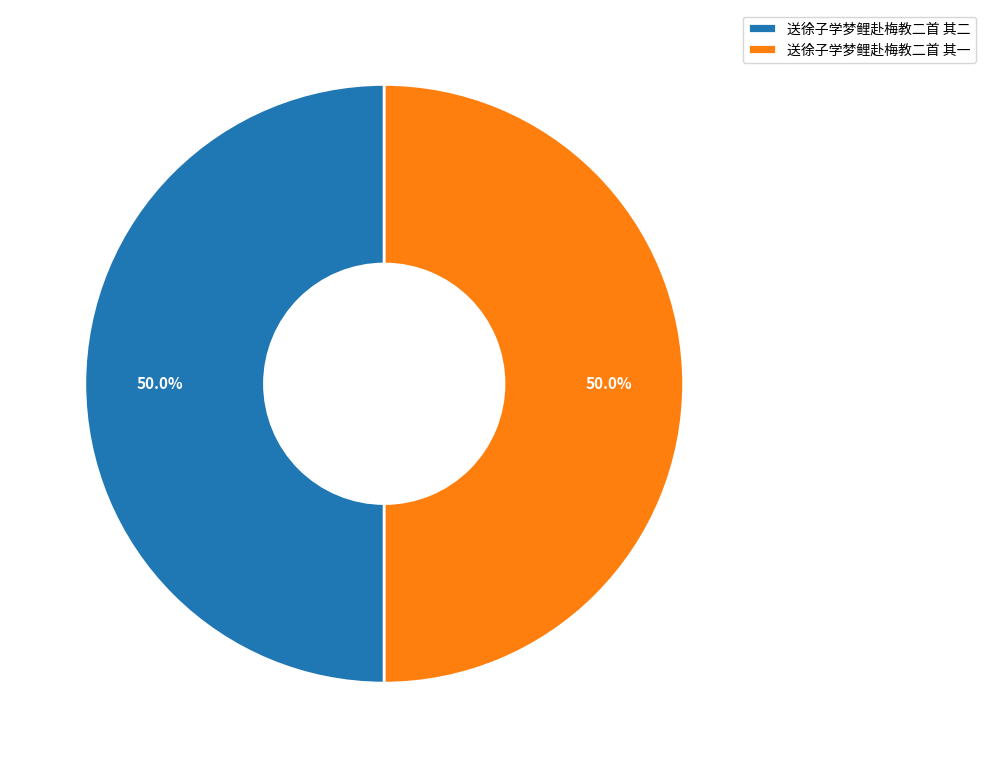

Combined, what portion of the pie is 送徐子学梦鲤赴梅教二首 其一 and 送徐子学梦鲤赴梅教二首 其二?

100.0%